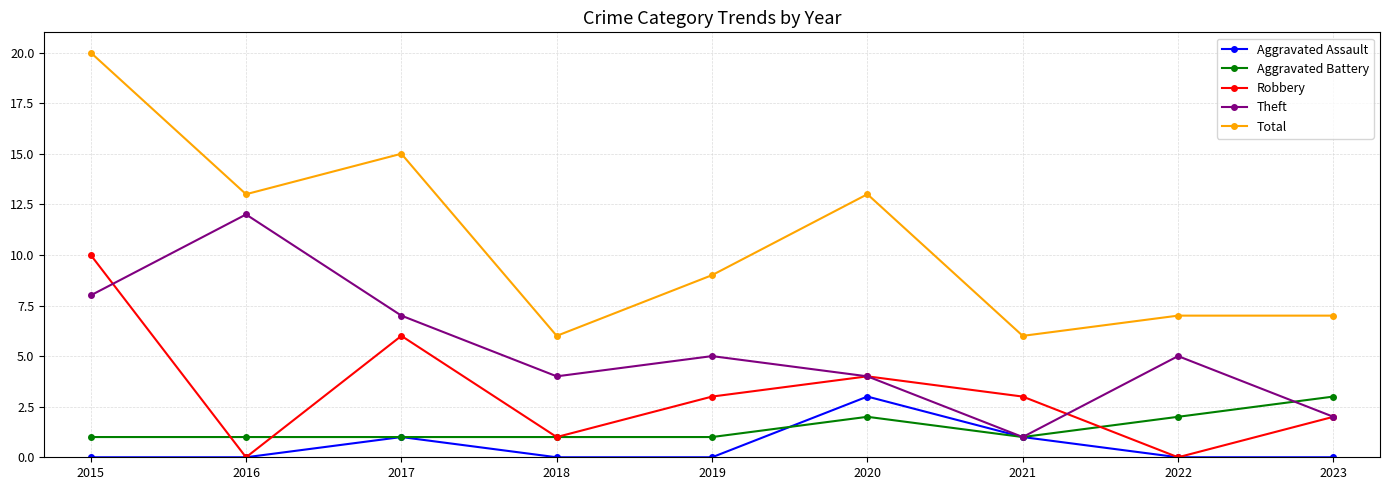

Is the value of Robbery at 2018 greater than the value of Theft at 2015?

No